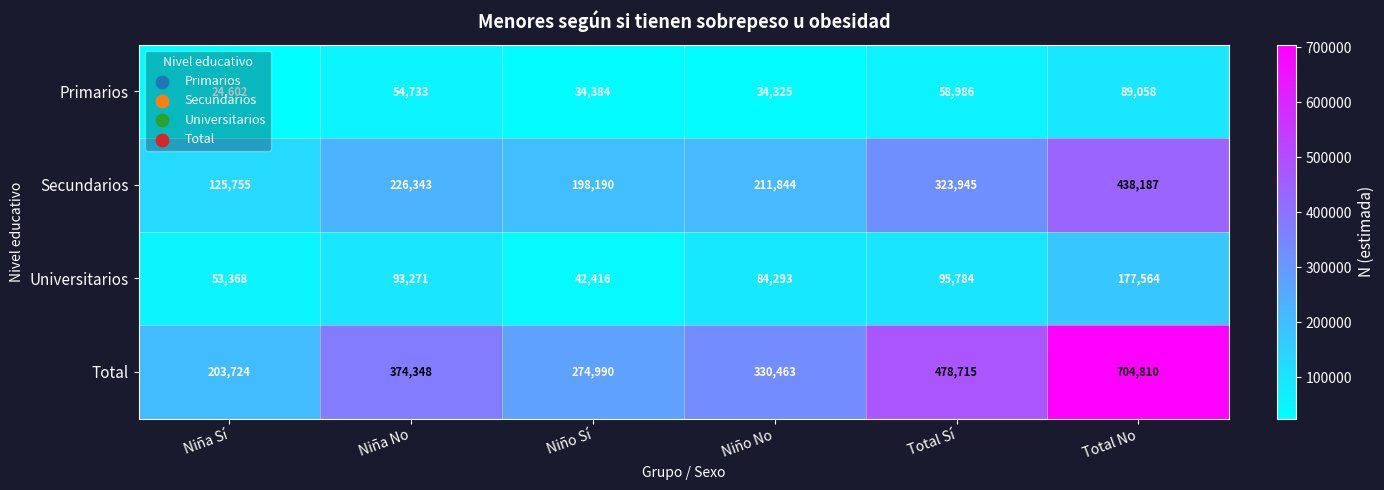

What is the sum of all Secundarios values?

1524264